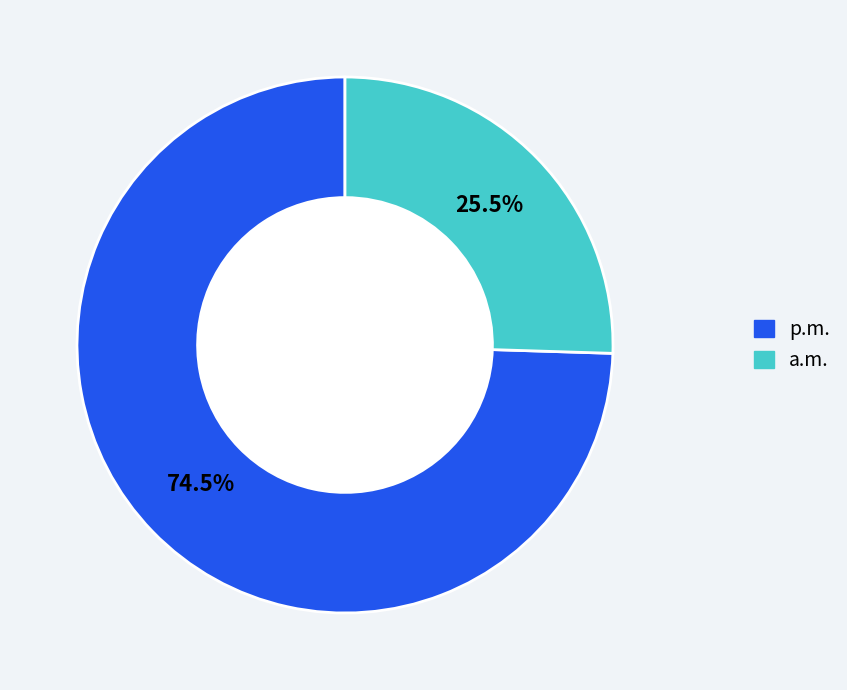

Is there a majority slice in this chart?

Yes